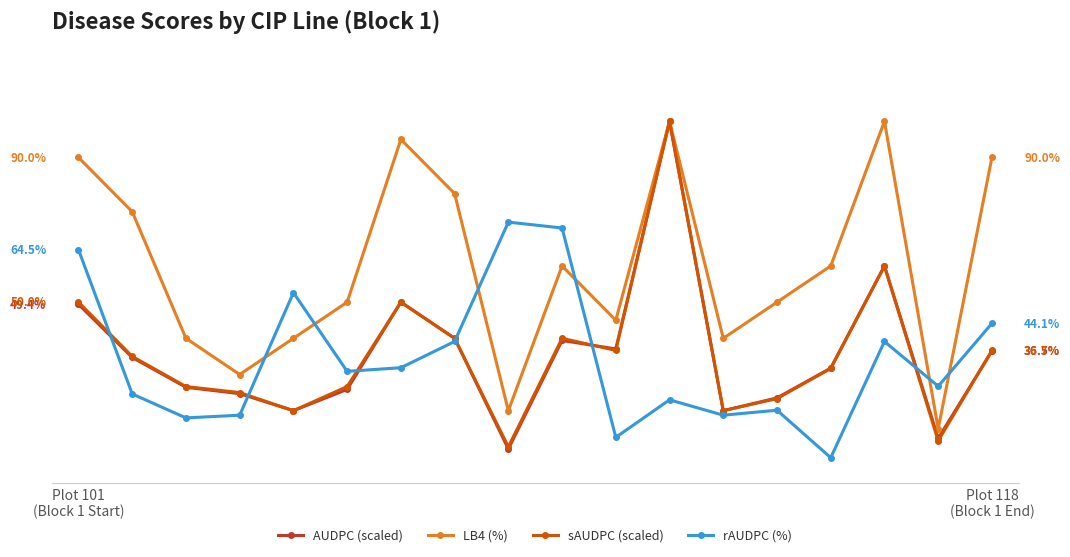

Where is the first local minimum for LB4 (%)?

3